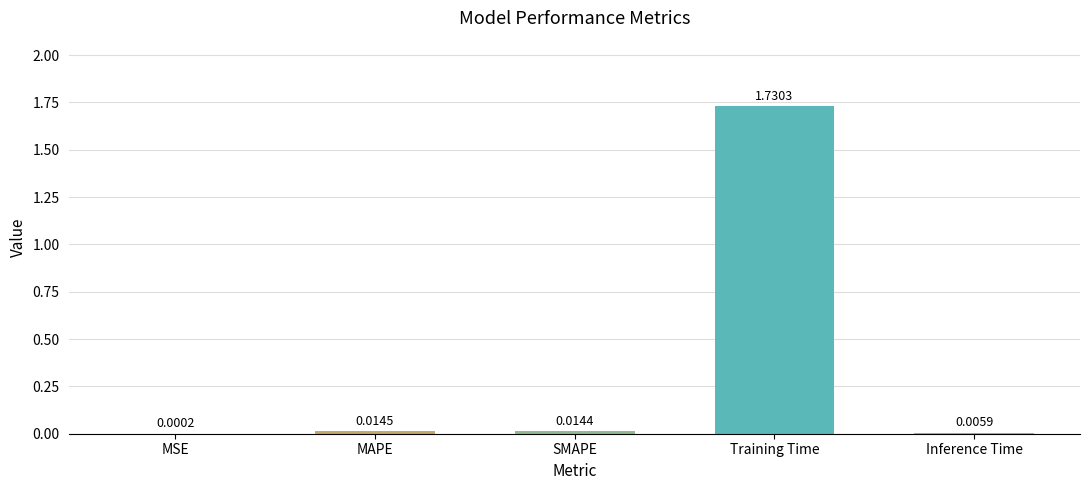

Does the chart contain stacked bars?

No